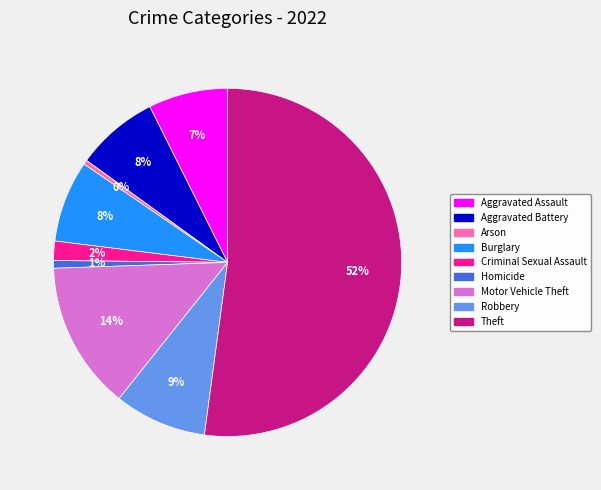

What is the largest slice in the pie chart?

Theft